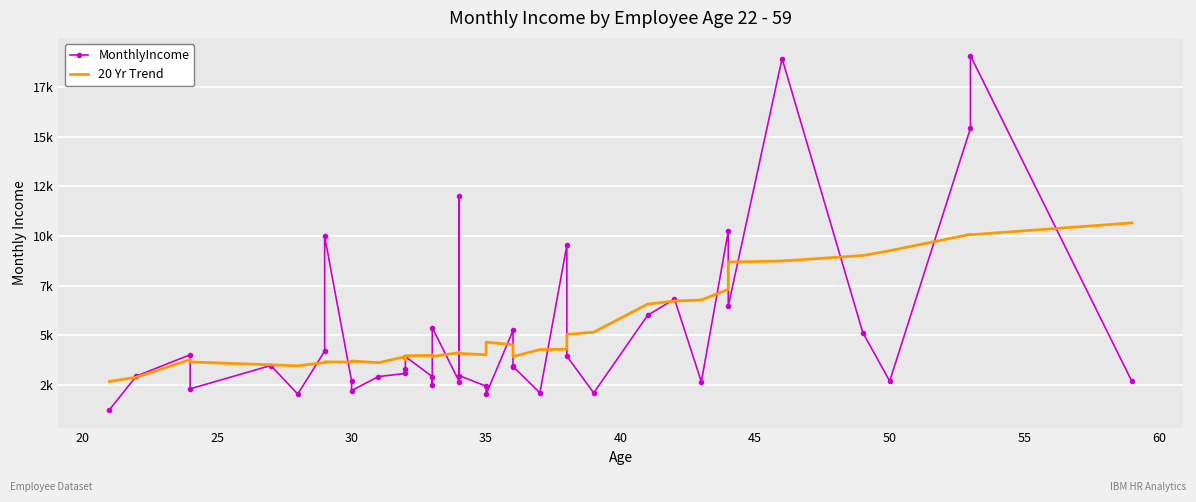

Reading left to right, extract all data points from this chart.

MonthlyIncome: 1232.0	2935.0	4011.0	2293.0	3468.0	2028.0	4193.0	9980.0	2693.0	2206.0	2911.0	3068.0	3298.0	3919.0	2909.0	2496.0	5376.0	2661.0	11994.0	2960.0	2426.0	2014.0	5237.0	3407.0	3419.0	2090.0	9526.0	3944.0	2086.0	5993.0	6825.0	2645.0	10248.0	6465.0	18947.0	5130.0	2683.0	15427.0	19094.0	2670.0
20 Yr Trend: 2661.2	2880.0	3767.5	3648.1	3503.9	3450.0	3616.9	3649.9	3641.5	3697.5	3609.2	3913.5	3774.3	3957.4	3981.6	4001.6	3920.1	4117.3	4127.2	4081.7	4007.3	4646.4	4516.2	4463.9	3918.4	4269.7	4289.6	5038.2	5149.8	6562.5	6718.1	6772.0	7308.5	8685.7	8738.8	9013.4	9256.6	10083.0	10059.4	10658.5